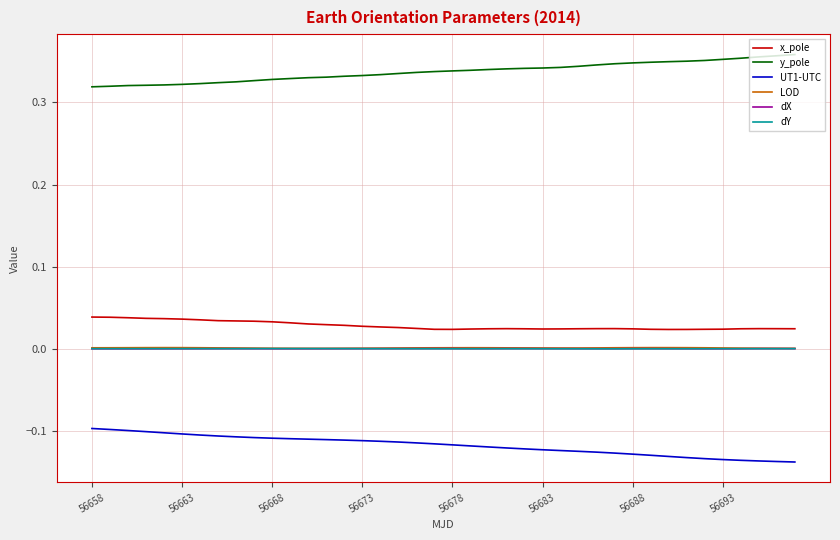

True or false: dX and x_pole cross at least once.

False